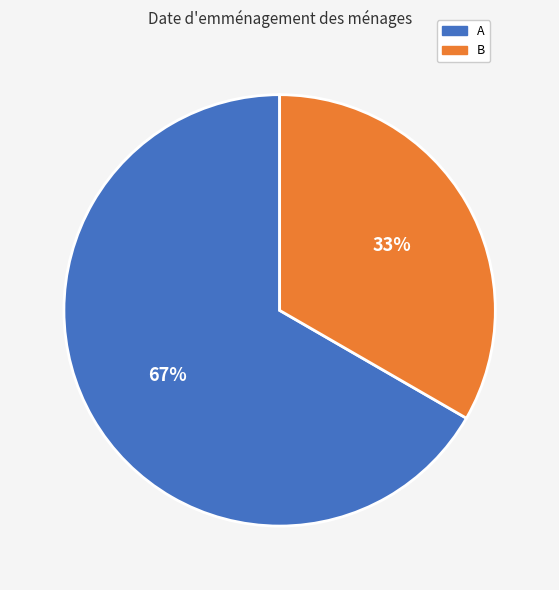

True or false: B accounts for 33% of the total.

True